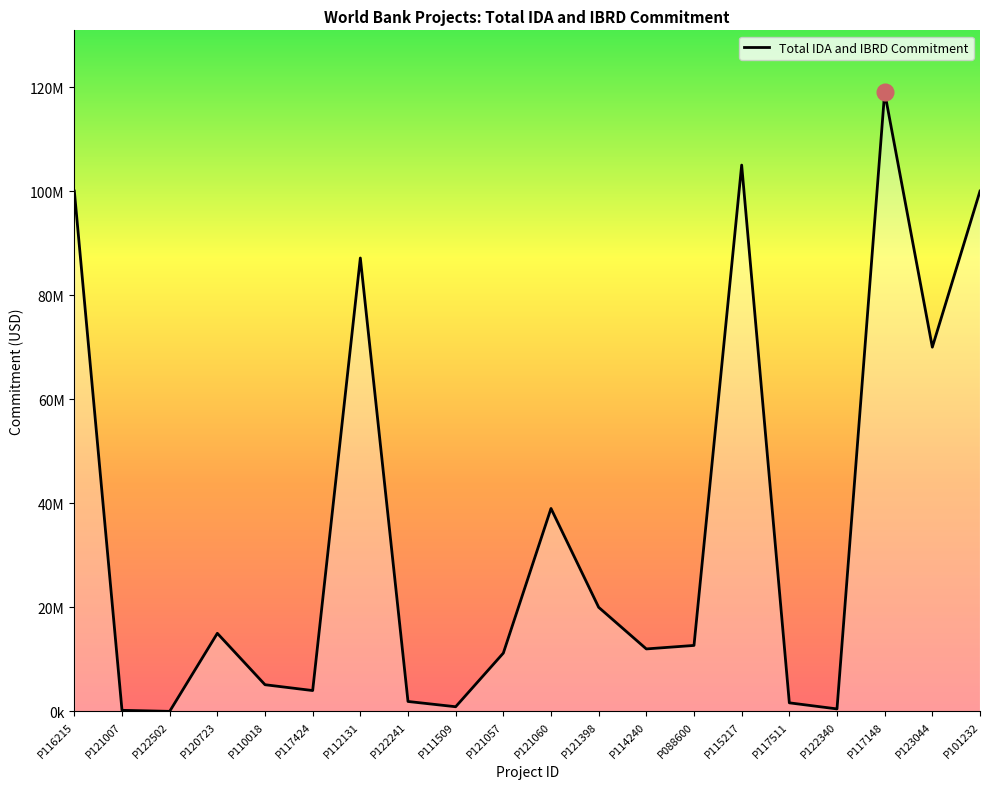

What is the label of the 5th point from the right?

P117511